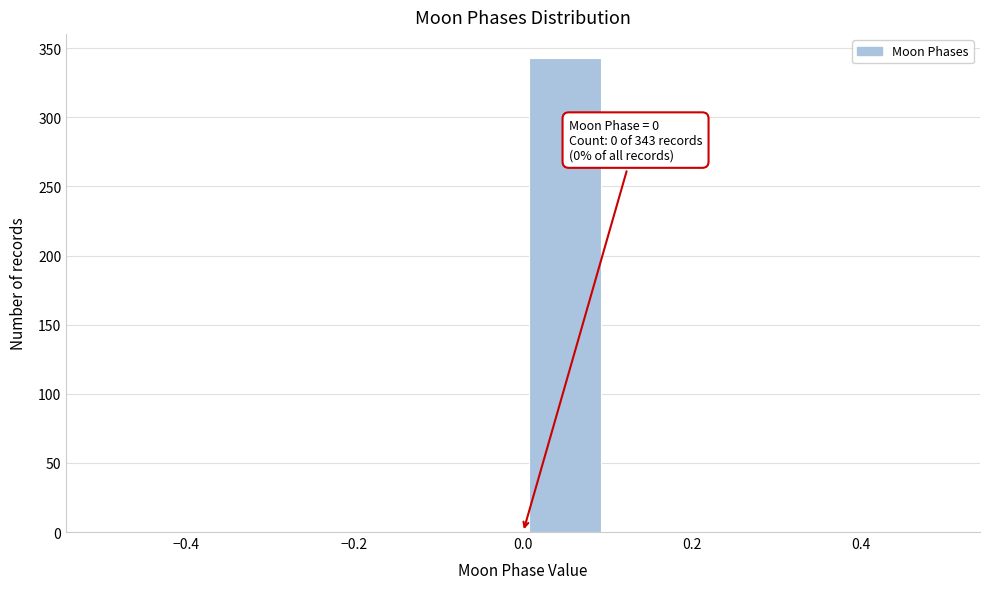

Which range on the x-axis has the tallest bar?

0.0 to 0.1